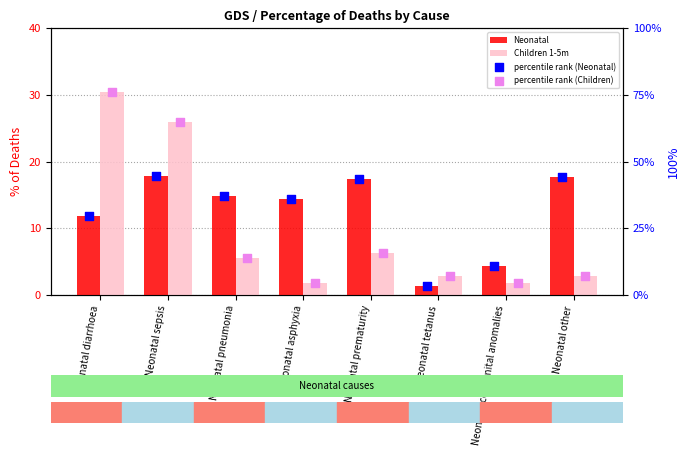

At which category is the sum across all series the highest?

Neonatal sepsis